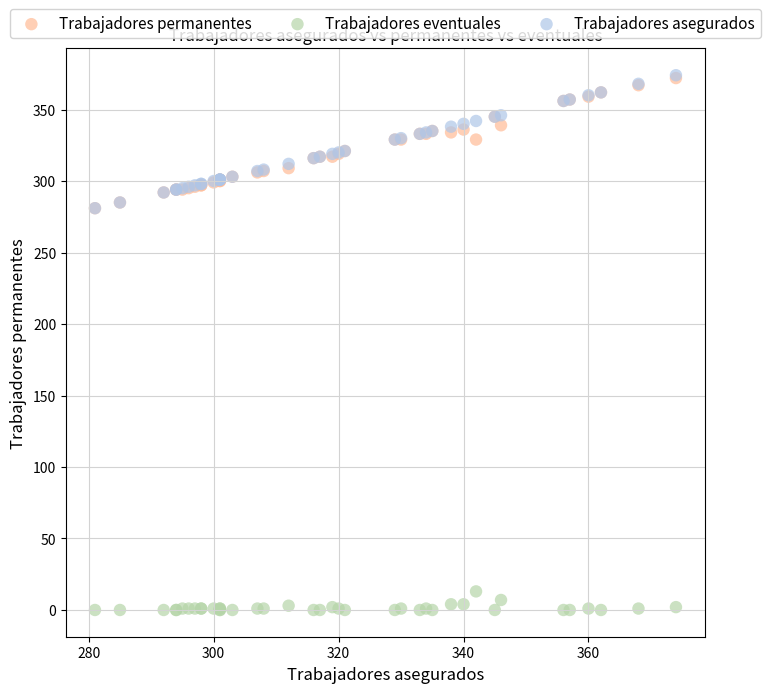

What are all the series names shown in the legend?

Trabajadores permanentes, Trabajadores eventuales, Trabajadores asegurados